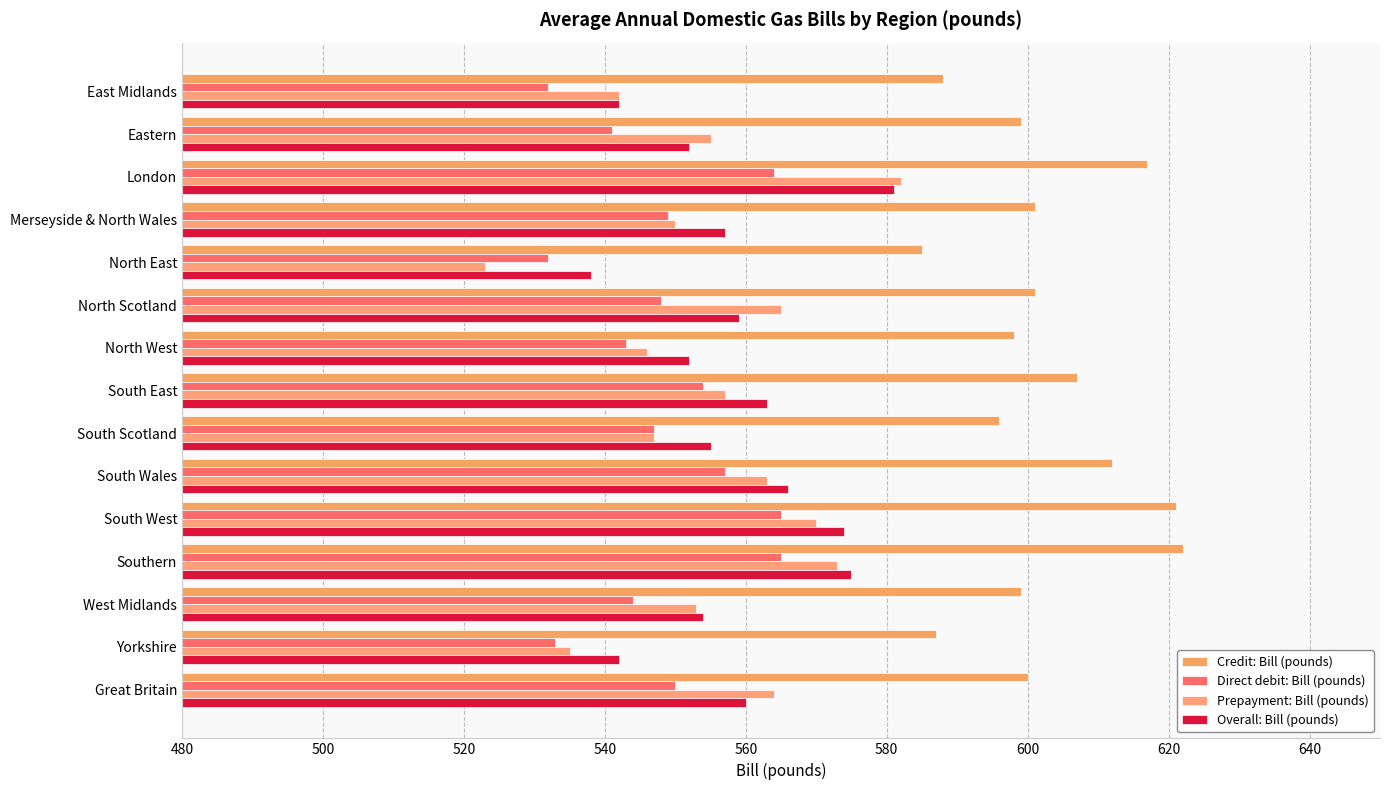

At which category is the sum across all series the highest?

London